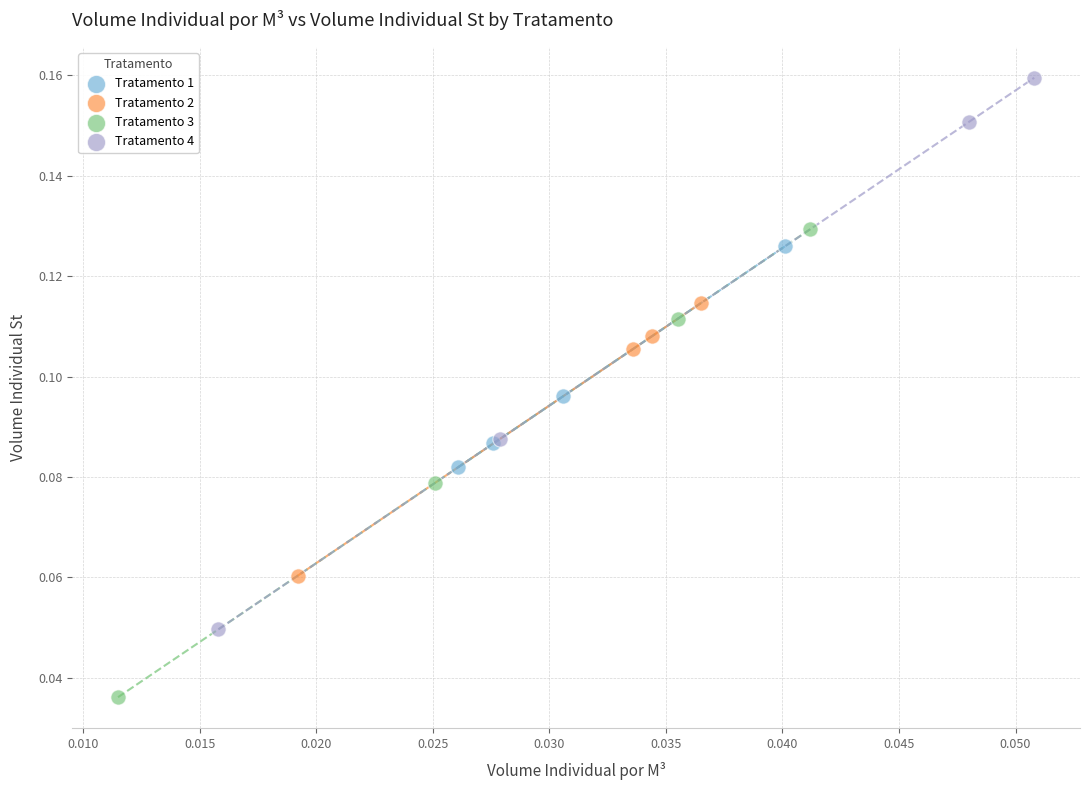

Which series contains the highest Y value?

Tratamento 4